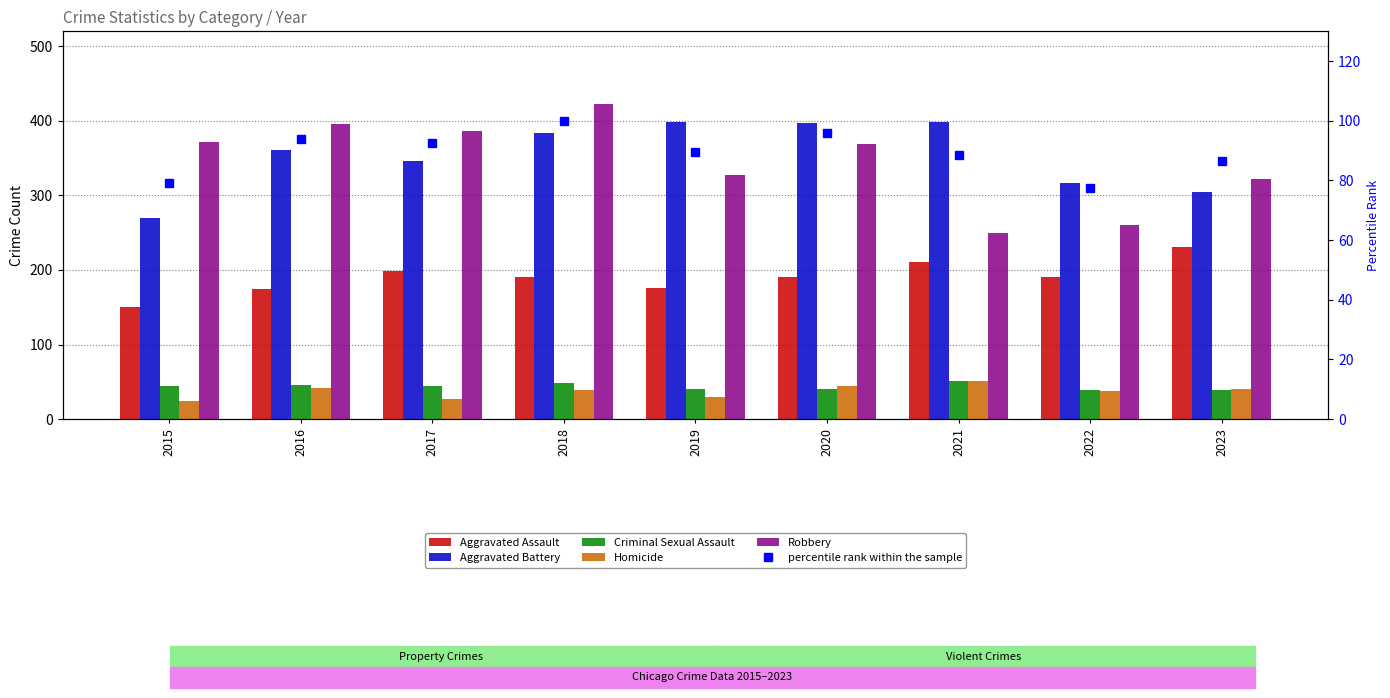

Reading left to right, extract all data points from this chart.

Aggravated Assault: 150.0	174.0	198.0	191.0	176.0	191.0	210.0	190.0	231.0
Aggravated Battery: 269.0	361.0	346.0	384.0	398.0	397.0	398.0	316.0	305.0
Criminal Sexual Assault: 44.0	46.0	44.0	49.0	41.0	40.0	51.0	39.0	39.0
Homicide: 24.0	42.0	27.0	39.0	30.0	44.0	51.0	37.0	40.0
Robbery: 371.0	396.0	387.0	422.0	328.0	369.0	249.0	260.0	322.0
percentile rank within the sample: 79.1	93.9	92.4	100.0	89.7	95.9	88.4	77.6	86.4